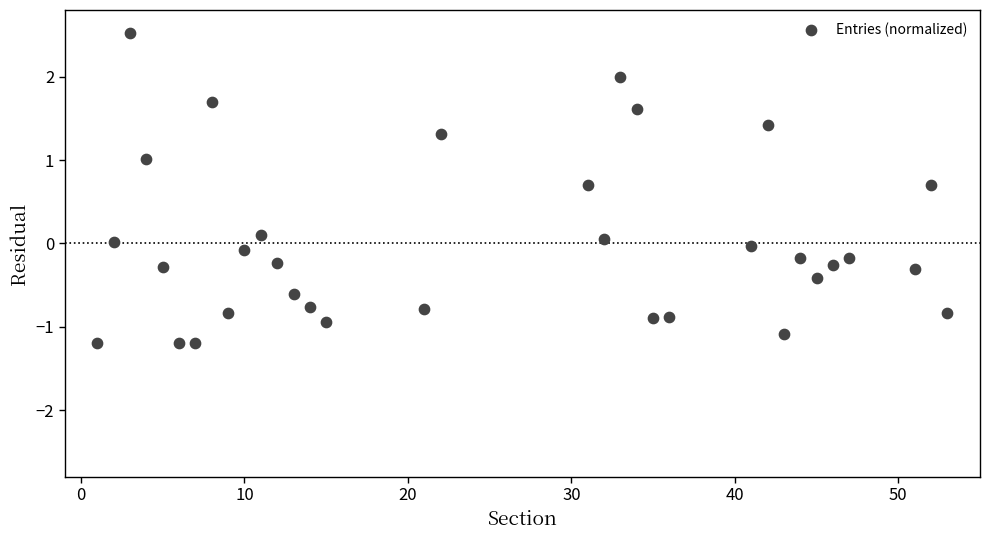

What is the range of Y values (max minus min)?

3.7